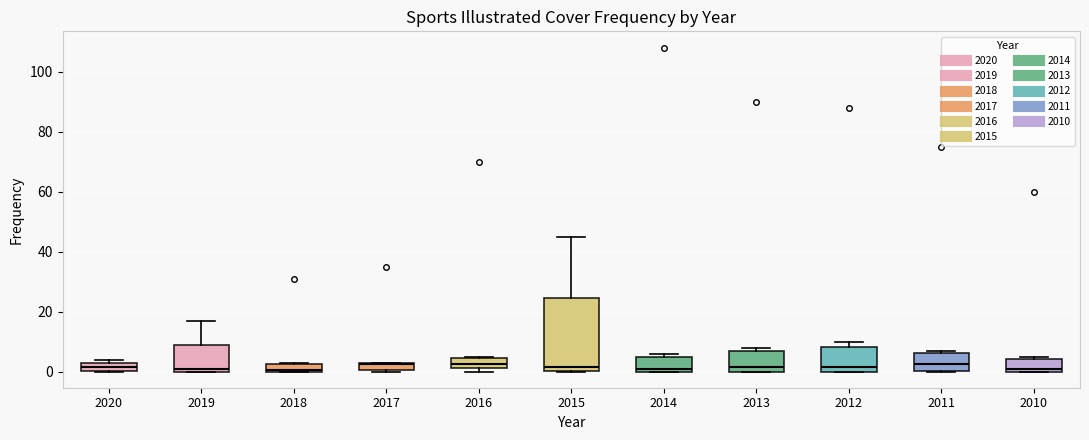

Where is the upper edge of the box at x = 2019 on the y-axis? The values are not printed on the chart, so give them approximately, as read against the axis.

8